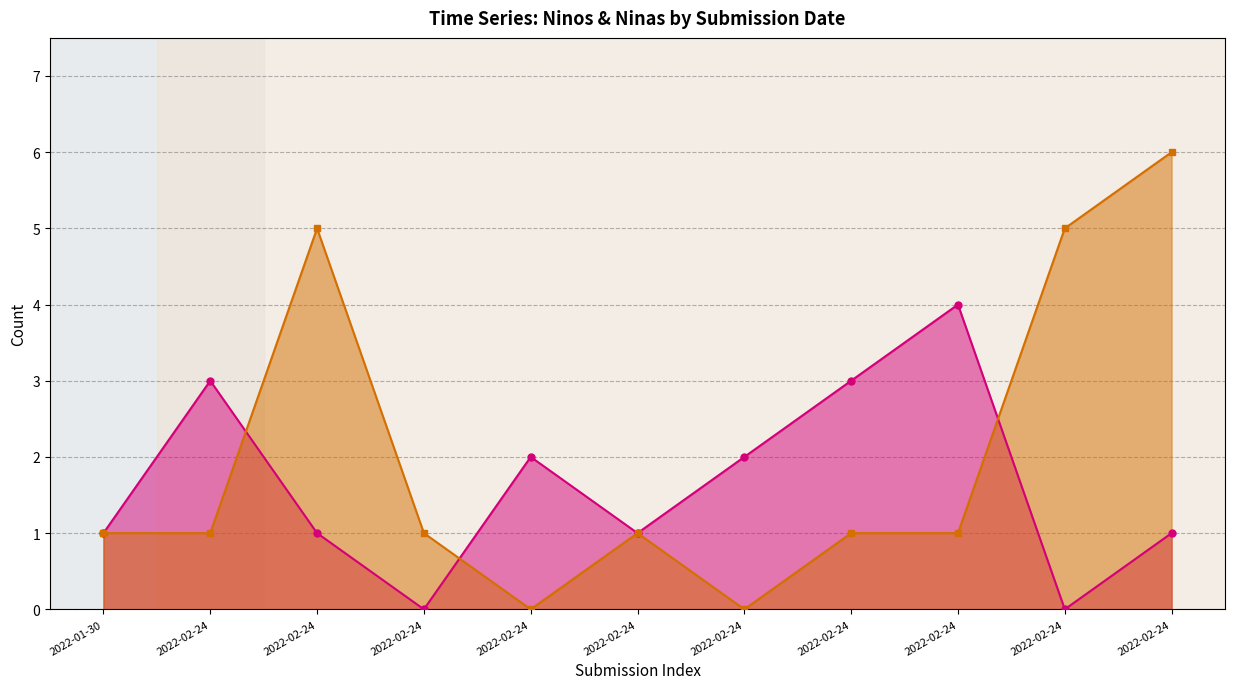

Count the number of categories in the chart.

11